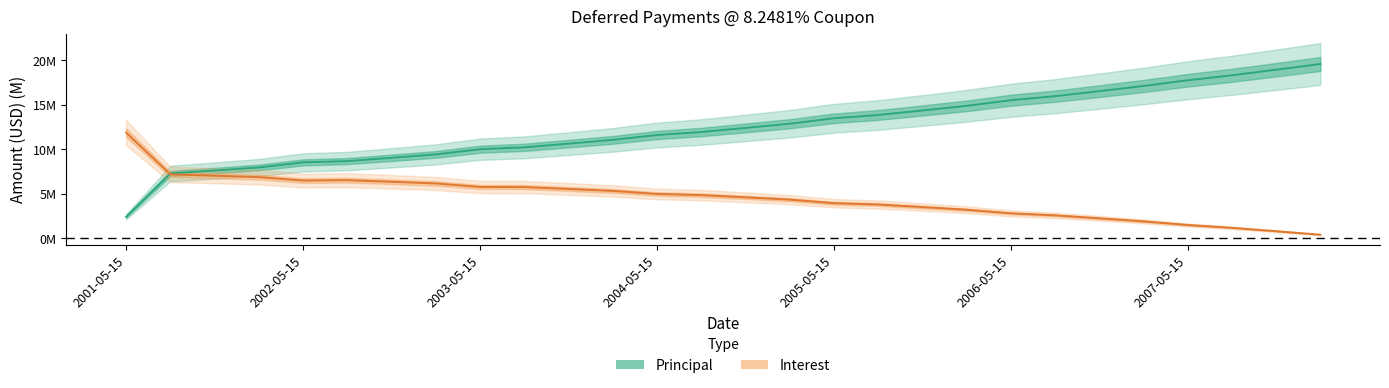

How many values in the Principal series exceed 12?

14